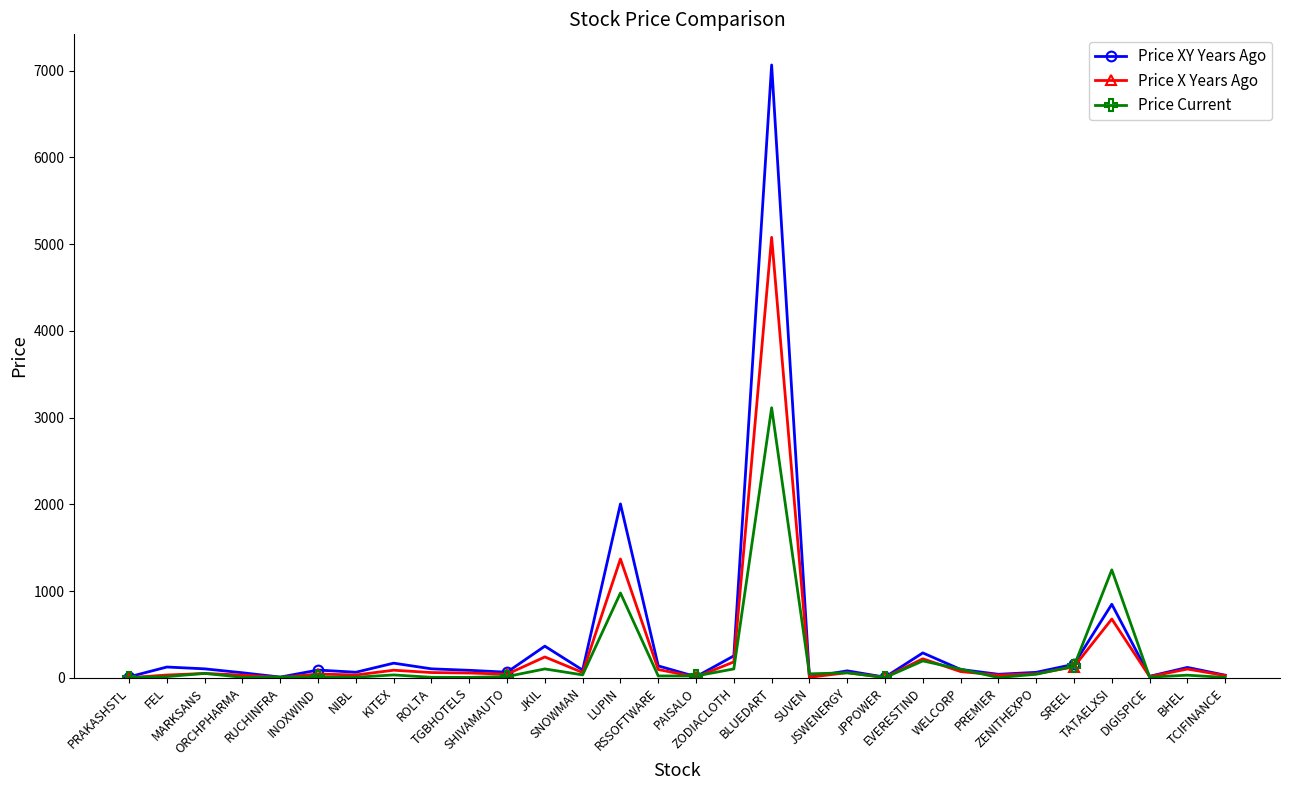

What is the minimum value shown in the chart?

0.6